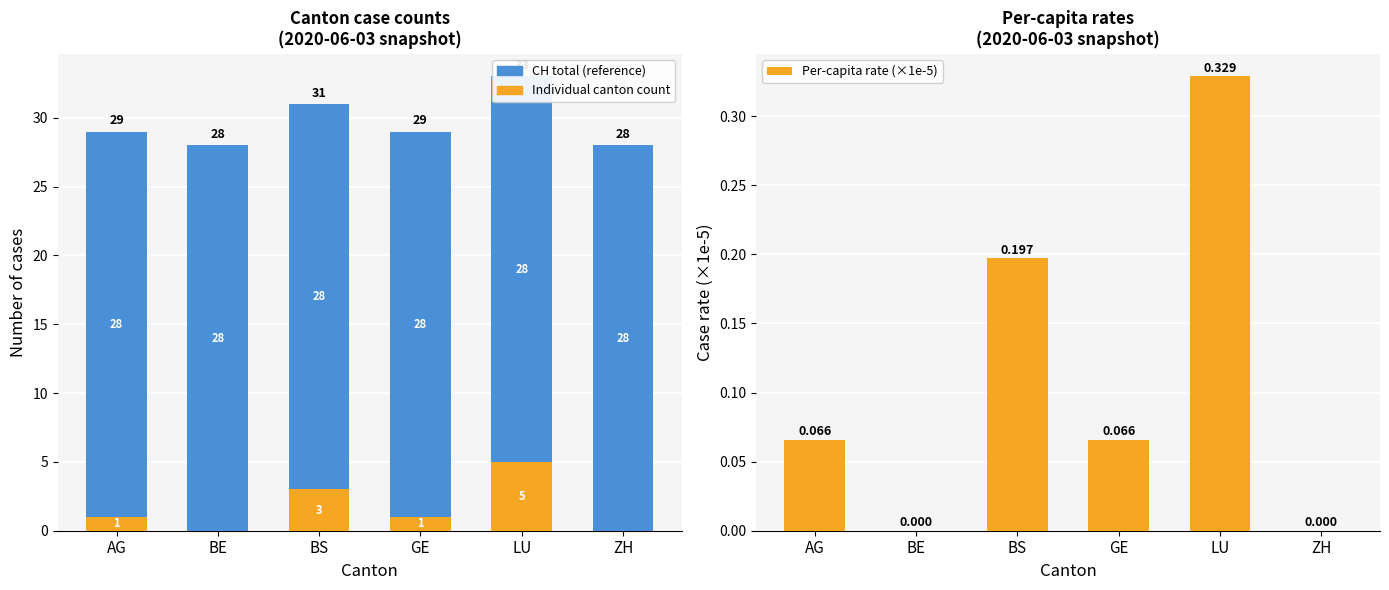

How many distinct data groups are displayed?

3